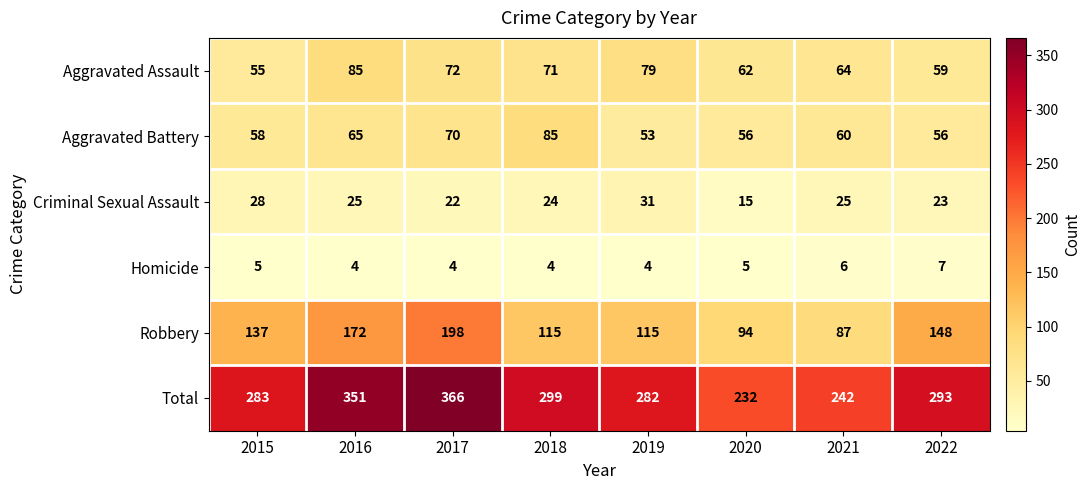

What is the difference between the Robbery values at 2020 and 2018?

21